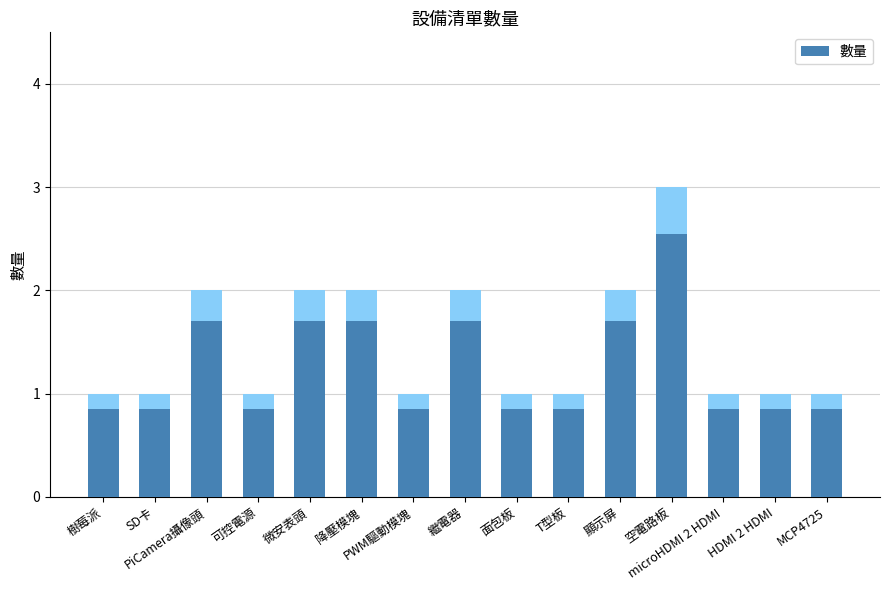

List the labels in order of value, smallest first.

樹莓派, SD卡, 可控電源, PWM驅動模塊, 面包板, T型板, microHDMI 2 HDMI, HDMI 2 HDMI, MCP4725, PiCamera攝像頭, 微安表頭, 降壓模塊, 繼電器, 顯示屏, 空電路板